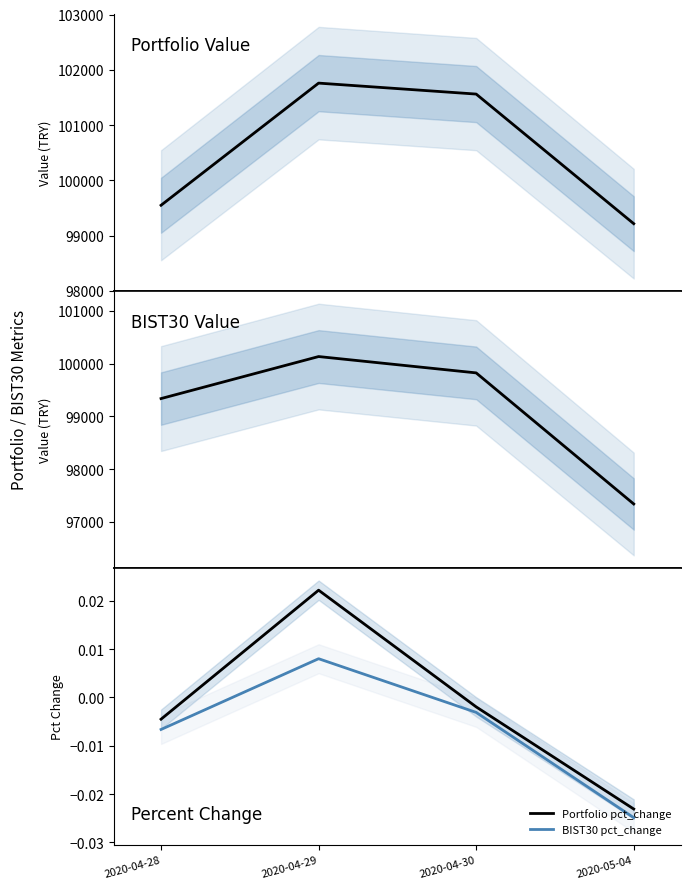

How many distinct data groups are displayed?

4